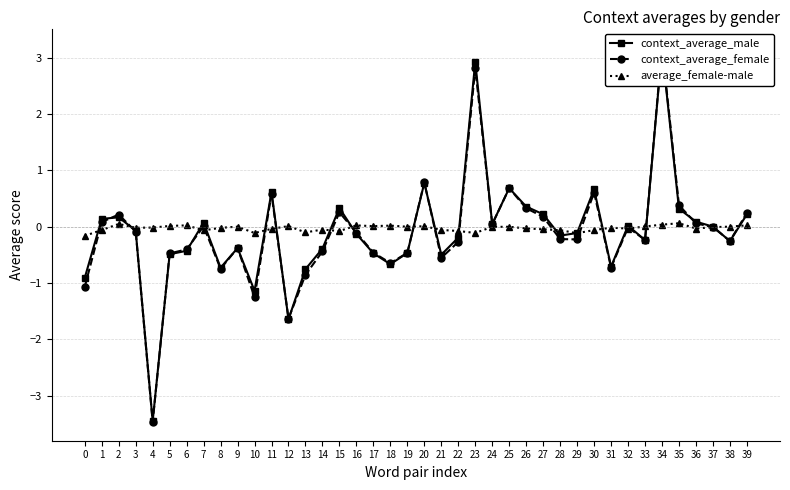

True or false: context_average_male has more than 1 interior local peaks.

True